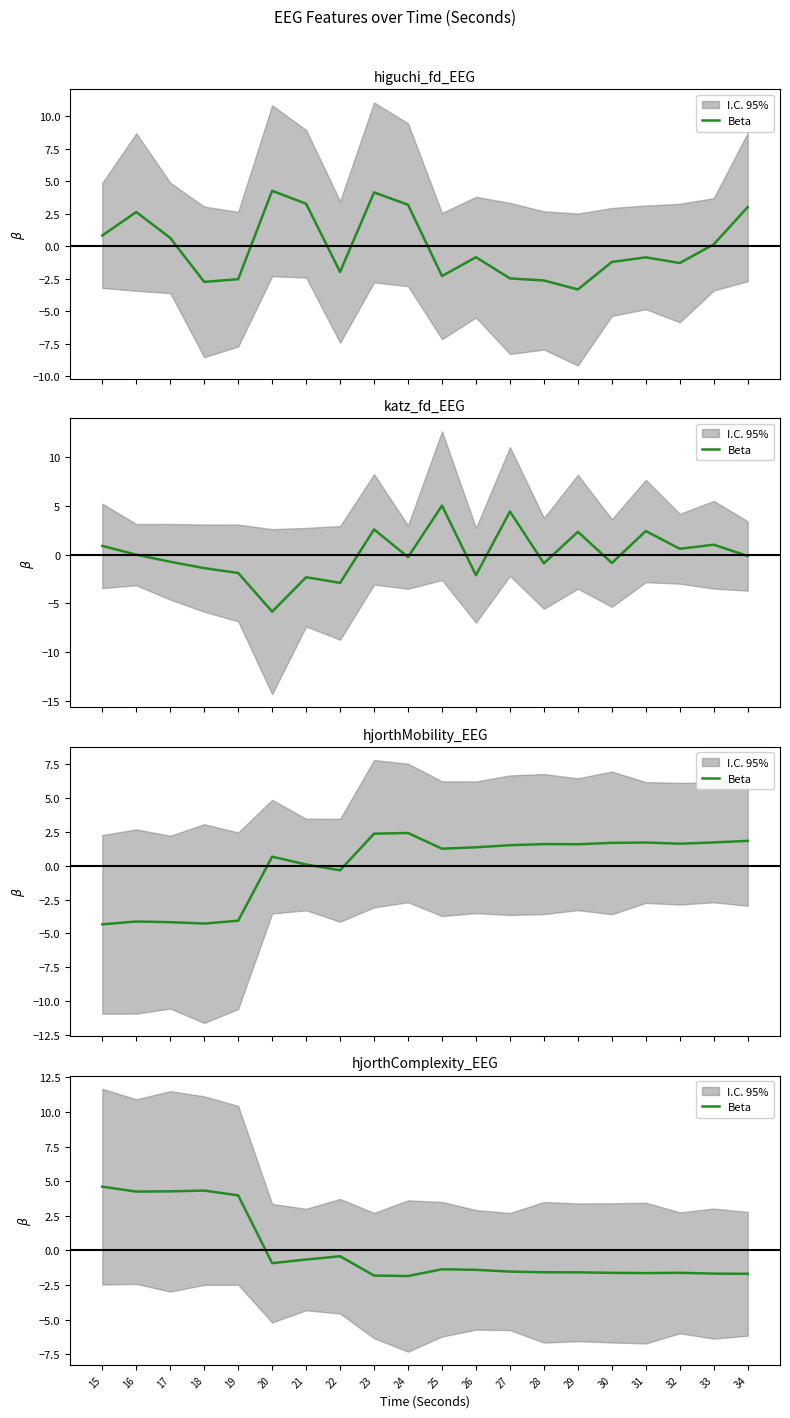

At which label is the value closest to 1?

22